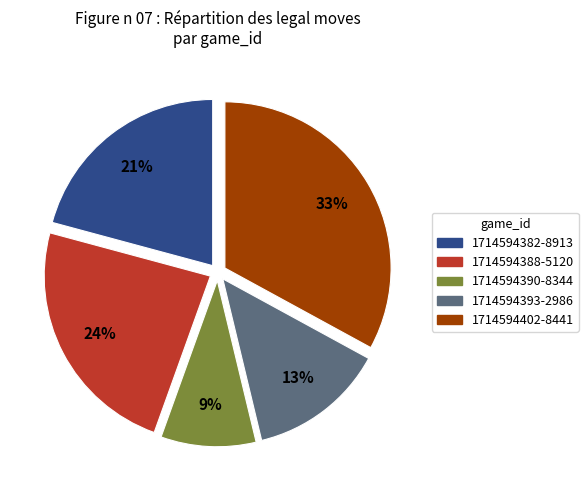

Do 1714594402-8441 and 1714594382-8913 together represent more than half of the pie?

Yes